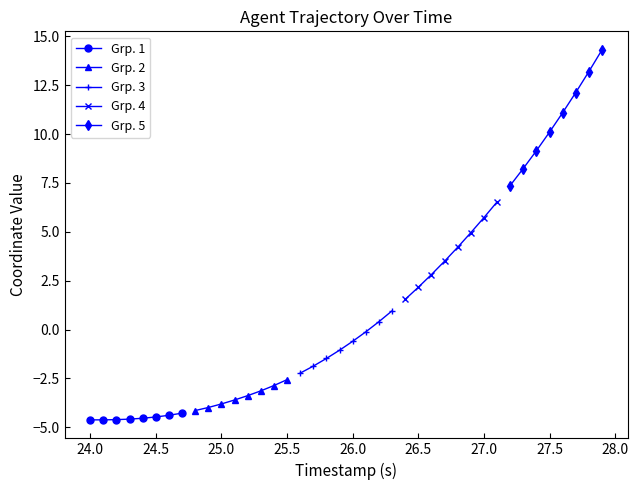

Count the number of categories in the chart.

8